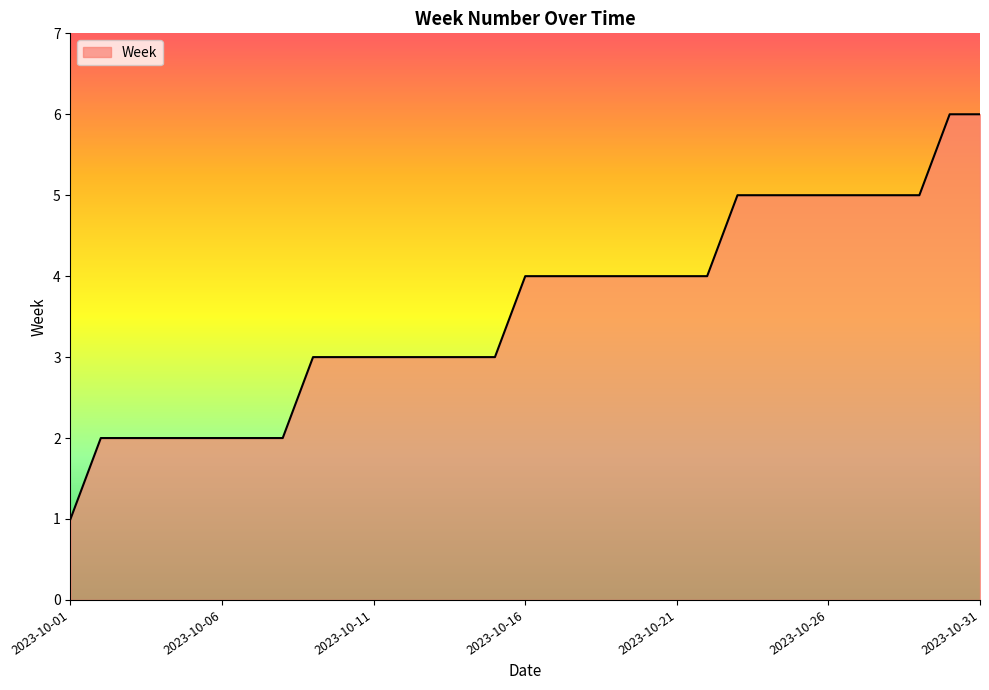

What is the maximum value shown in the chart?

6